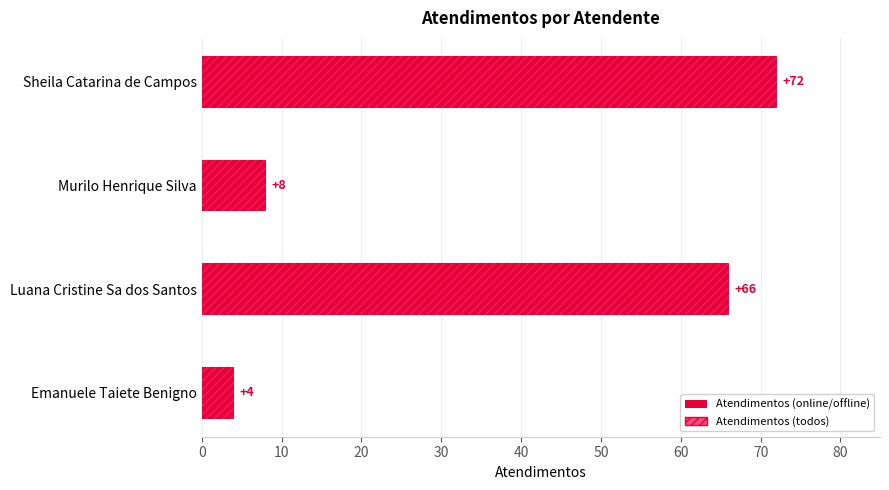

At which category does the chart reach its peak across all series?

Sheila Catarina de Campos